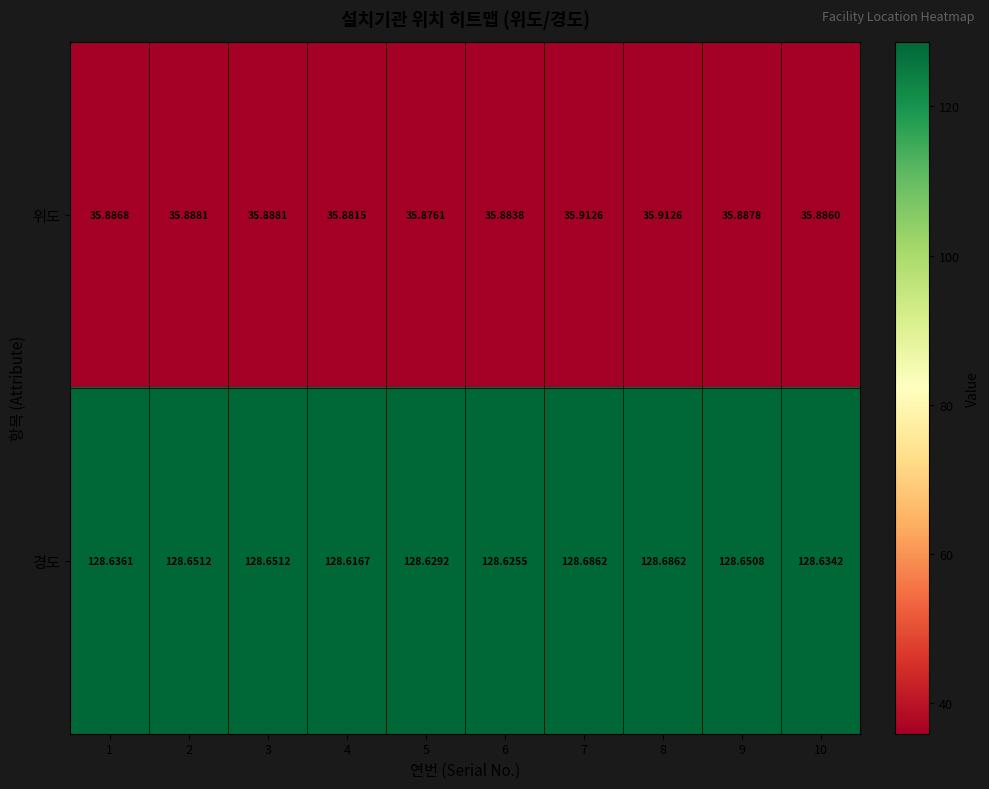

At which category does the chart reach its minimum across all series?

5